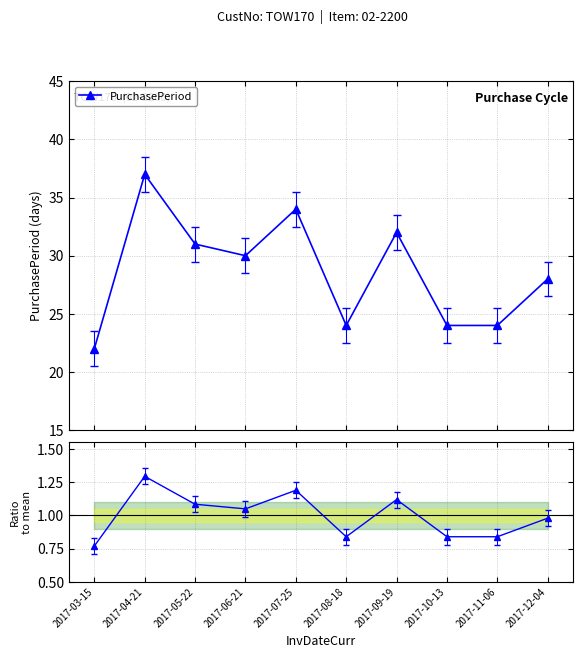

Does the chart have visible grid lines?

Yes